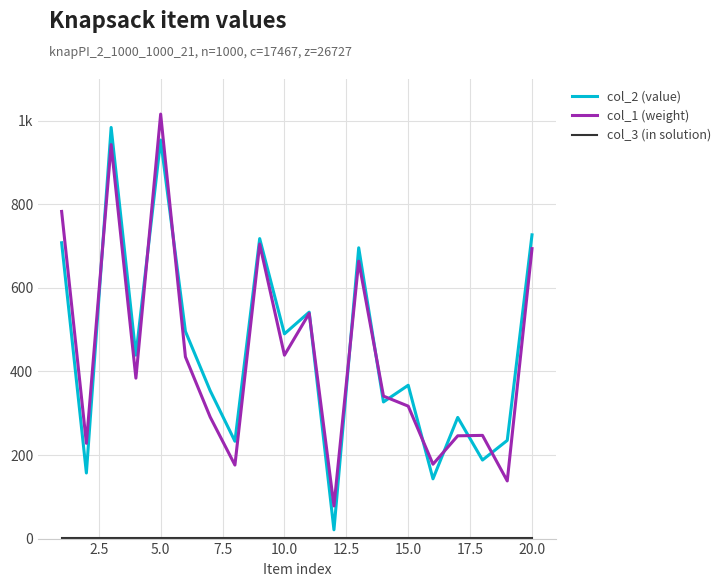

Does the chart display data point markers on the line(s)?

No